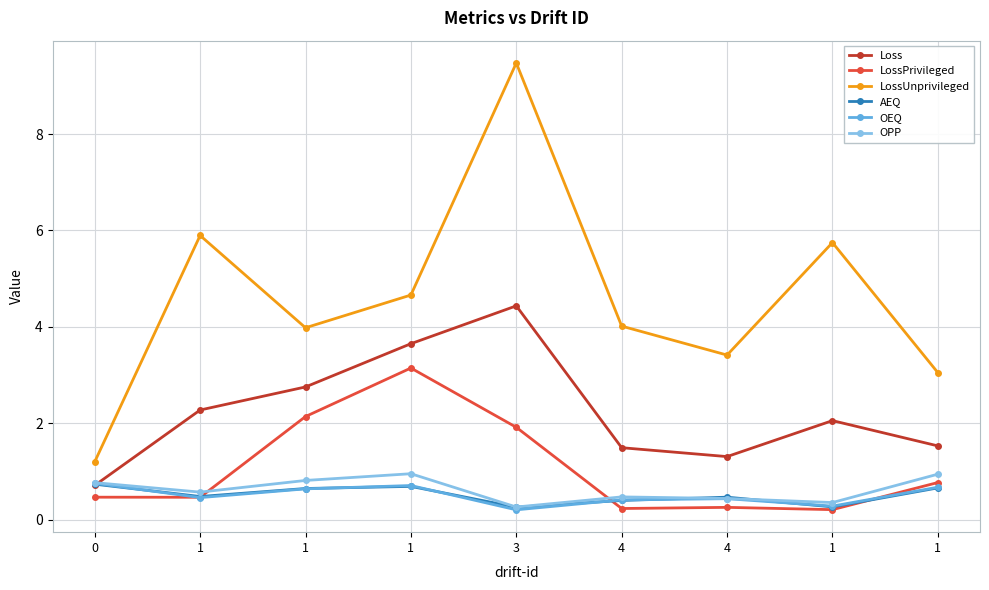

What is the label of the 1st point from the right?

1